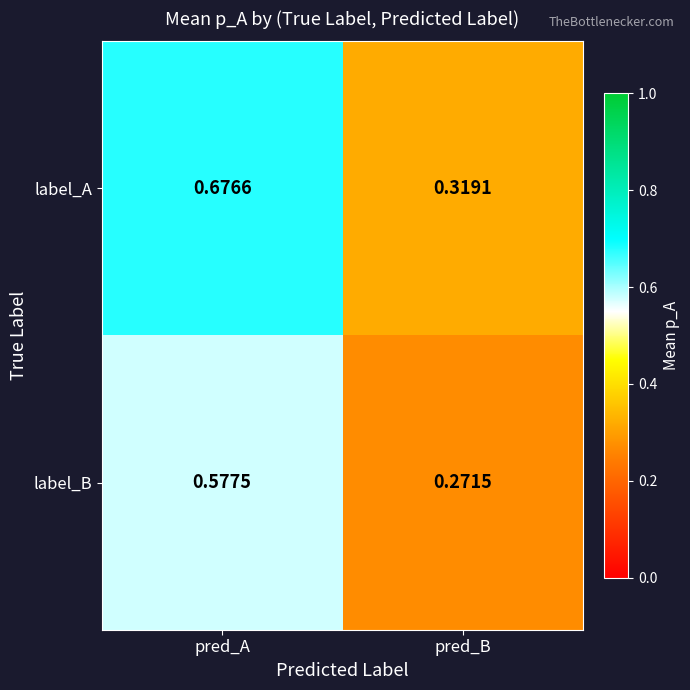

At which category does the chart reach its minimum across all series?

pred_B